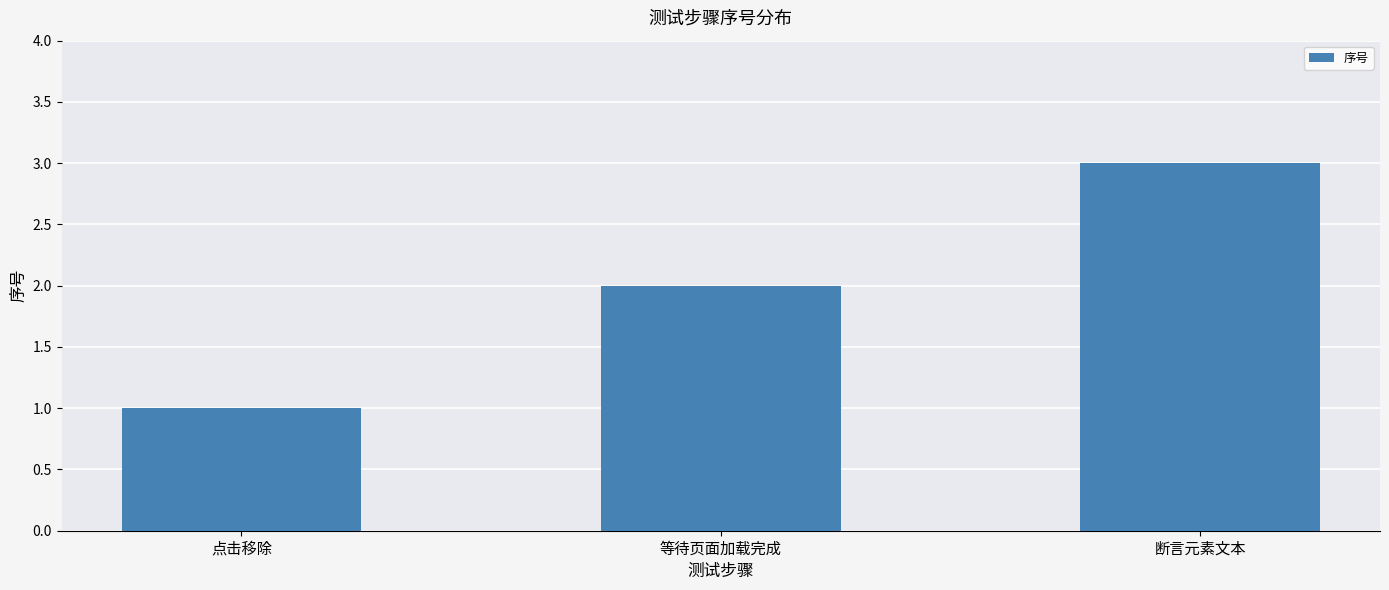

The value at 等待页面加载完成 is 3. True or false?

False